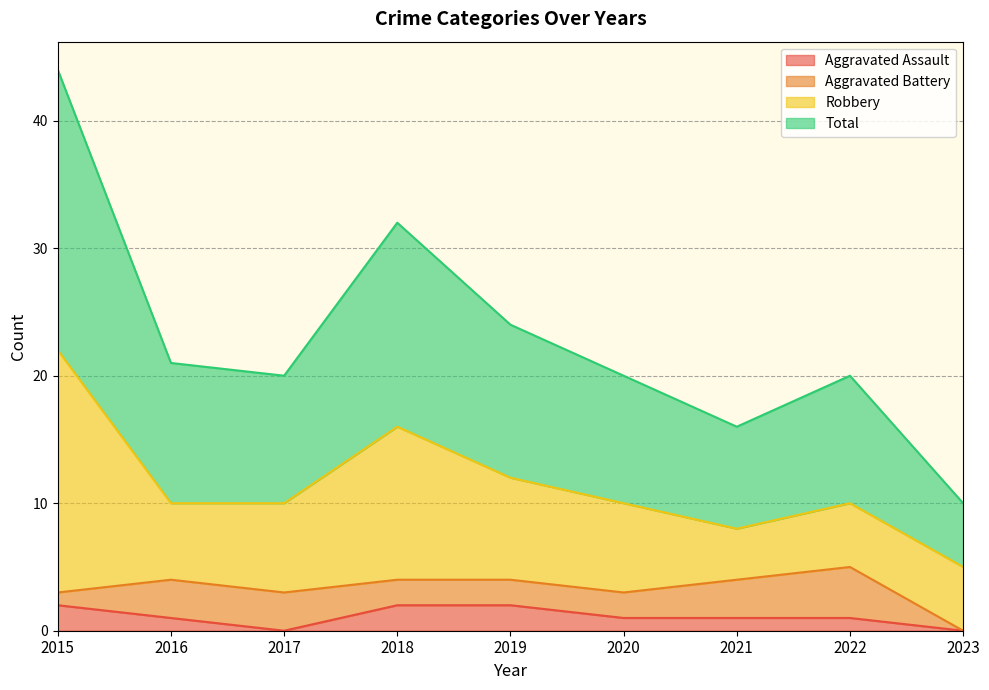

Between 2022 and 2023, which series saw the biggest shift?

Total